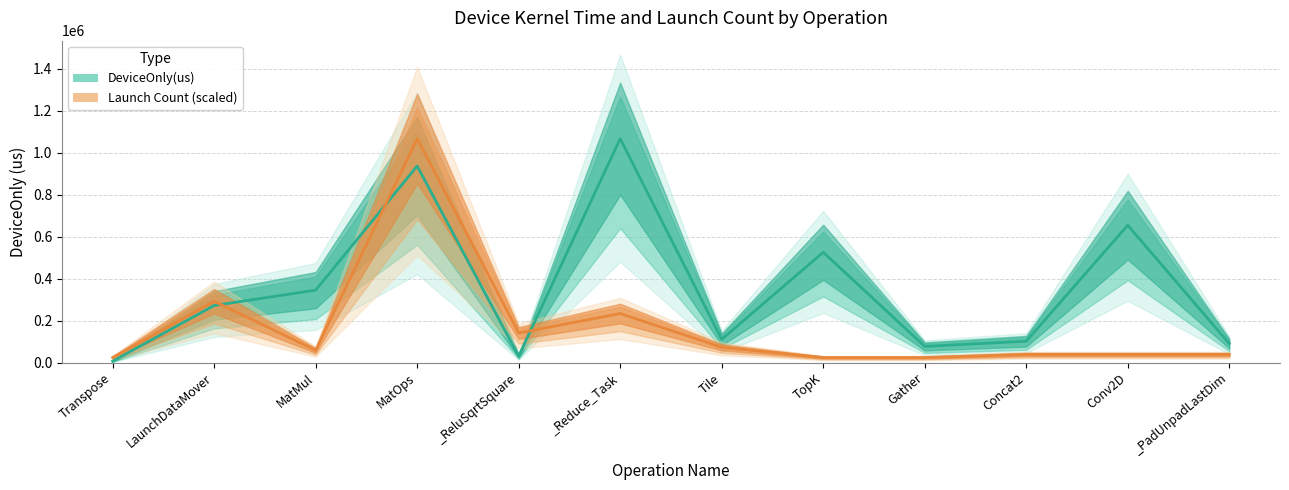

Which has a higher value, MatOps or _ReluSqrtSquare?

MatOps